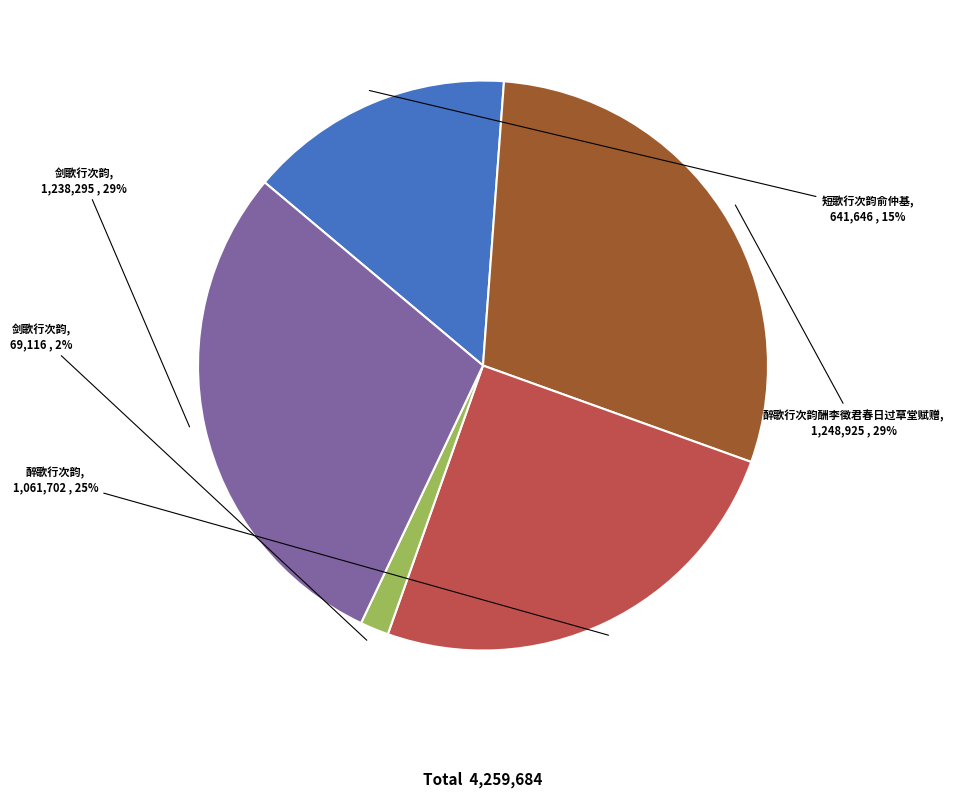

Is there any slice that represents more than half of the pie?

No